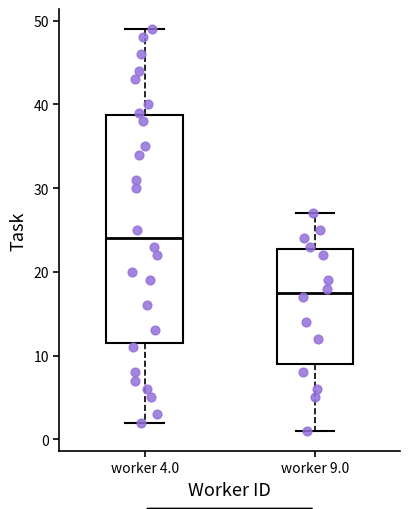

Reading left to right, read every box against the y-axis: the position of its median line, the range the box covers, and the ends of its whiskers. The values are not printed on the chart, so give them approximately, as read against the axis.

worker 4.0: median 24, box 12 to 39, whiskers 2 to 49
worker 9.0: median 18, box 9 to 23, whiskers 1 to 27